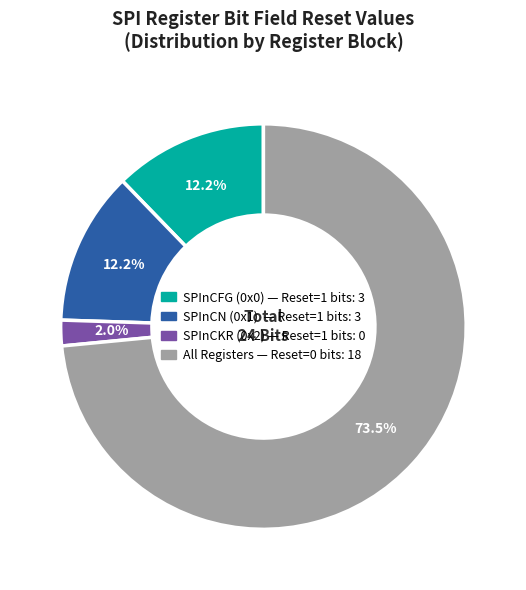

Is there a majority slice in this chart?

Yes